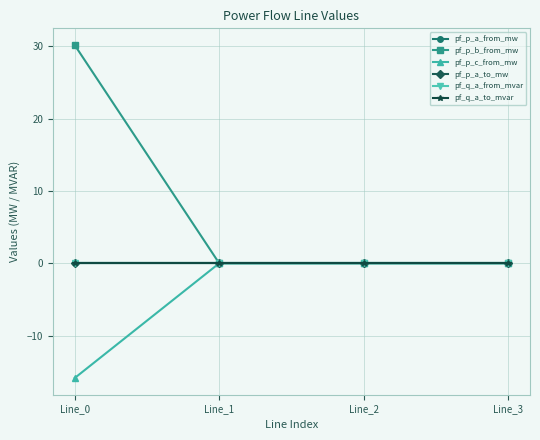

The pf_p_a_to_mw series shows -0.0 at Line_3. True or false?

True